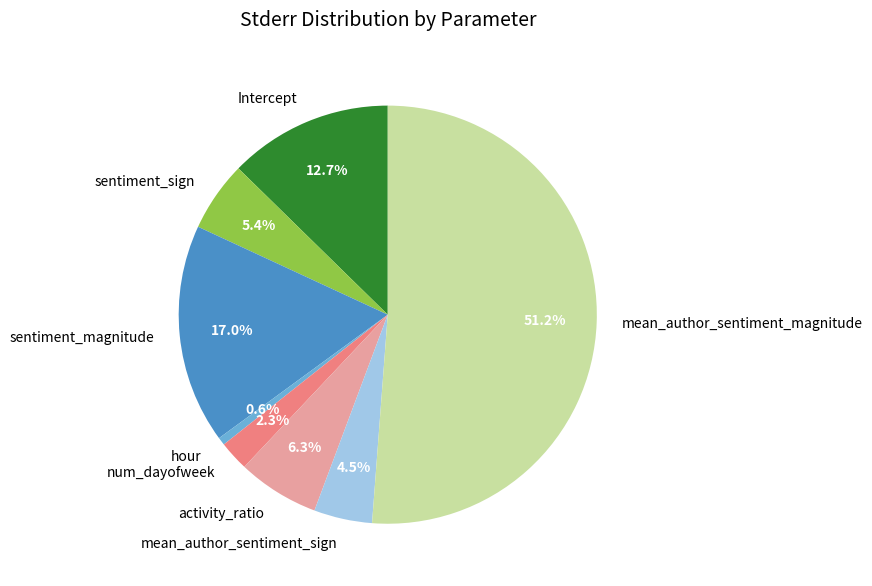

Rank the categories by value from lowest to highest.

hour, num_dayofweek, mean_author_sentiment_sign, sentiment_sign, activity_ratio, Intercept, sentiment_magnitude, mean_author_sentiment_magnitude